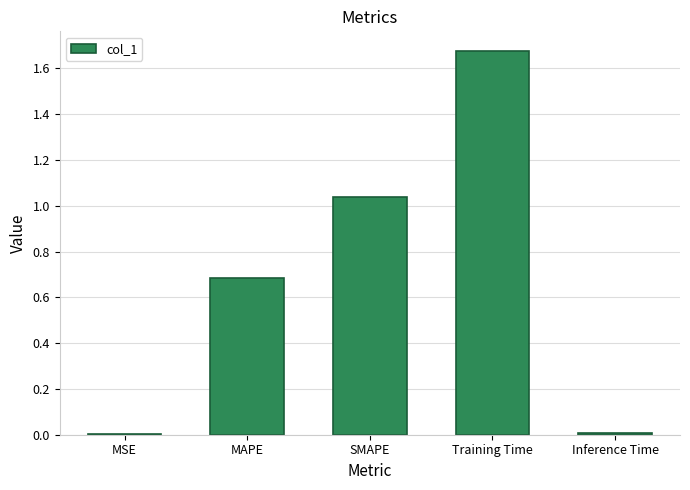

What value does the data have at MAPE?

0.7